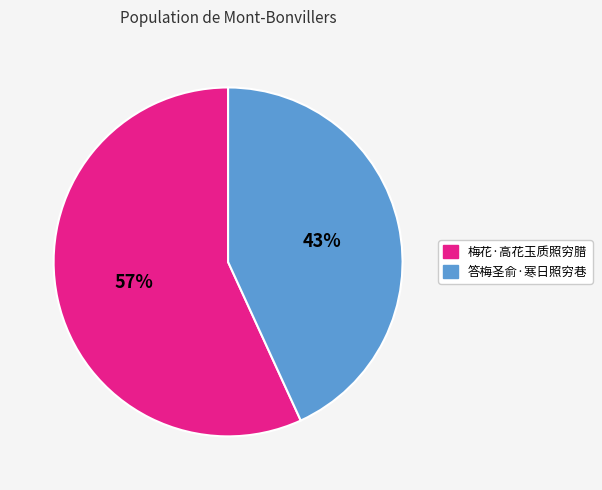

True or false: 答梅圣俞·寒日照穷巷 accounts for 43% of the total.

True